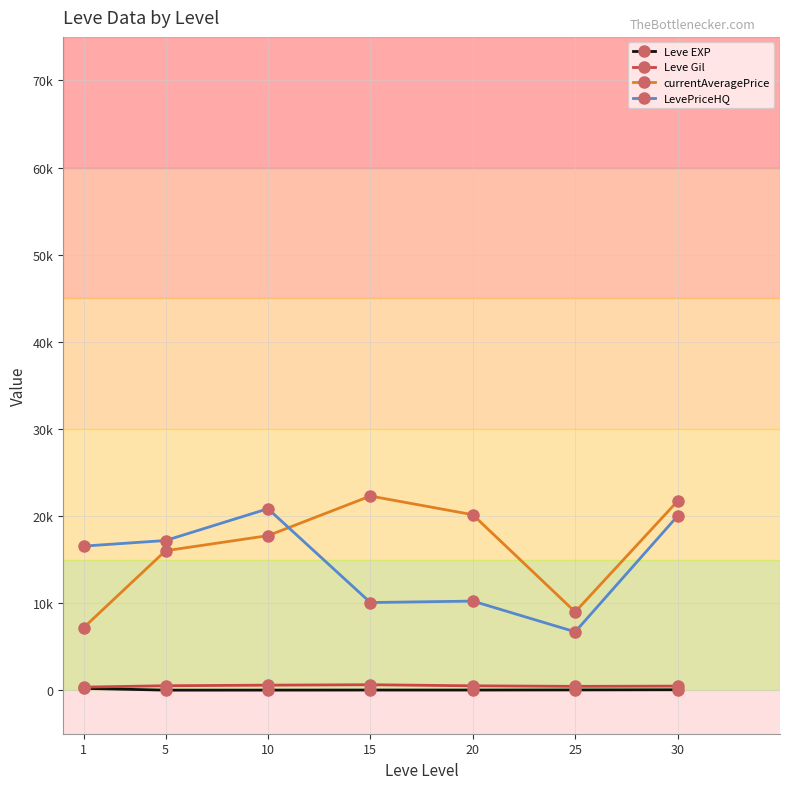

What is the average value of the Leve Gil series?

494.5